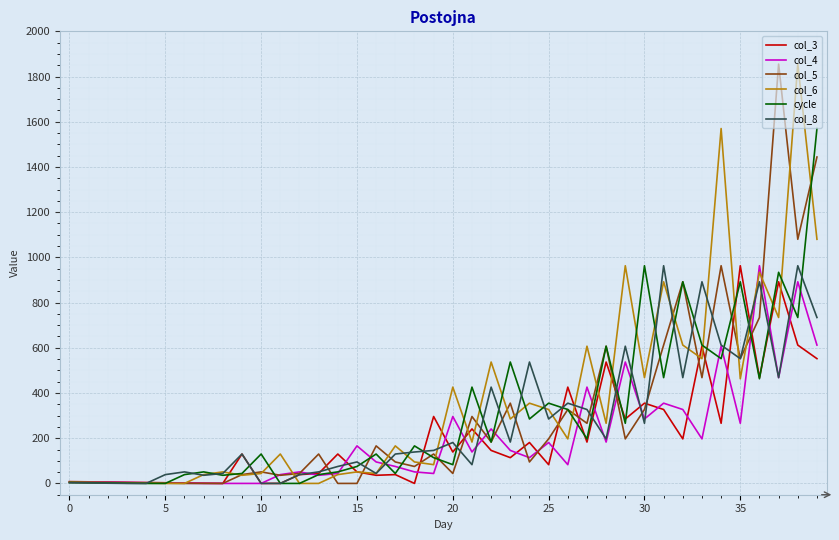

What is the difference between the second highest and minimum values in the col_6 series?

1570